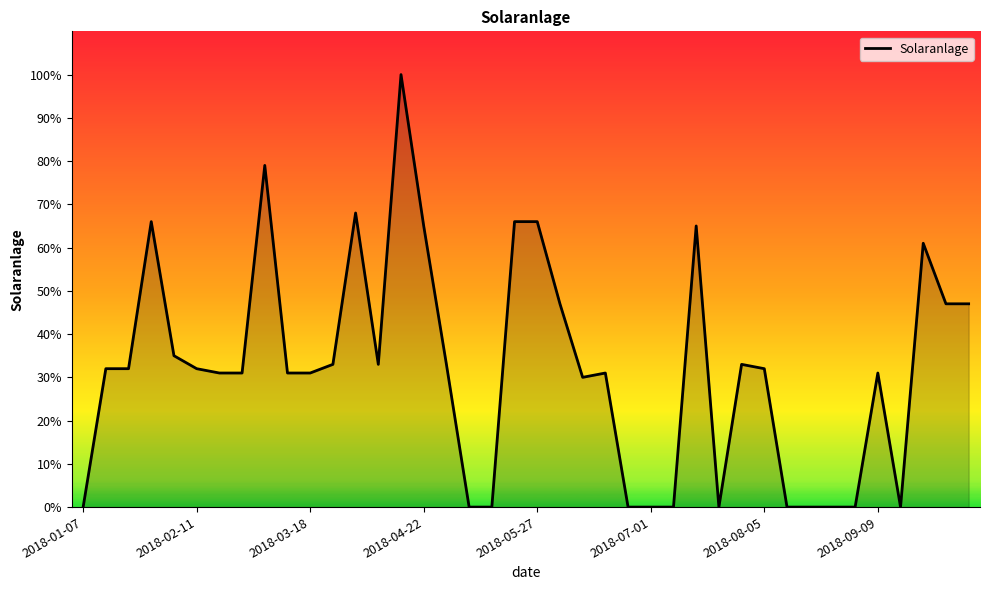

What is the greatest value displayed?

100